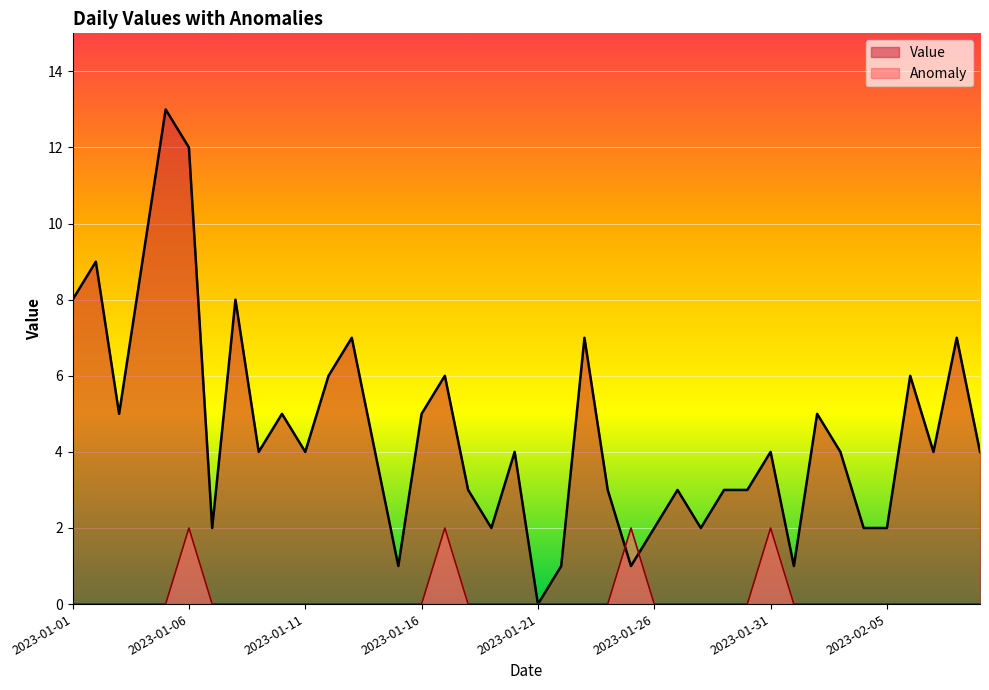

What is the approximate value of Anomaly at 2023-01-06?

2